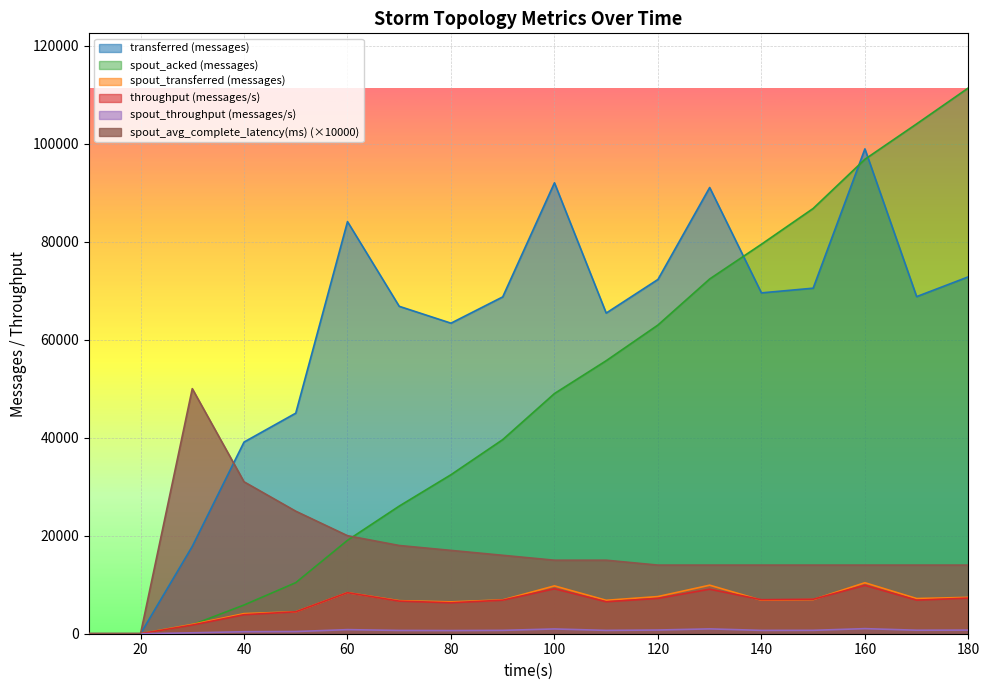

Which category has the highest value across all series?

180